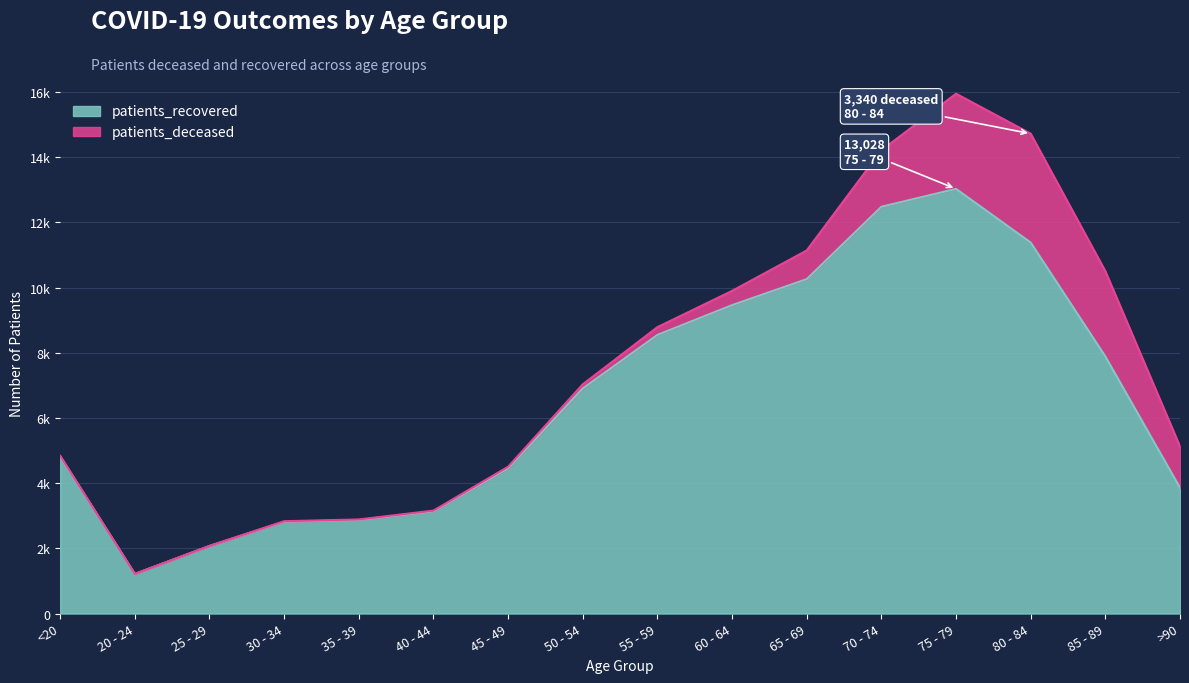

Count the number of categories in the chart.

16